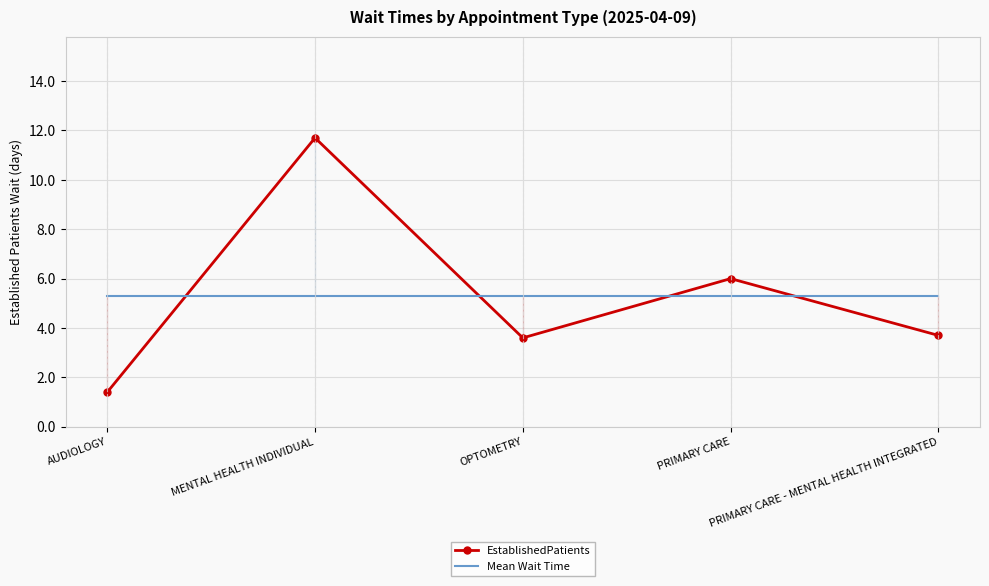

How many categories are shown in the chart?

5